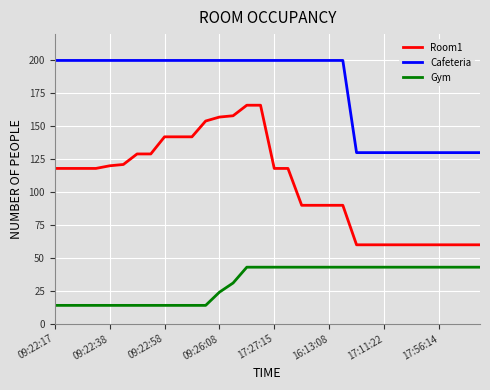

What is the difference between the maximum and minimum values in the Cafeteria series?

70